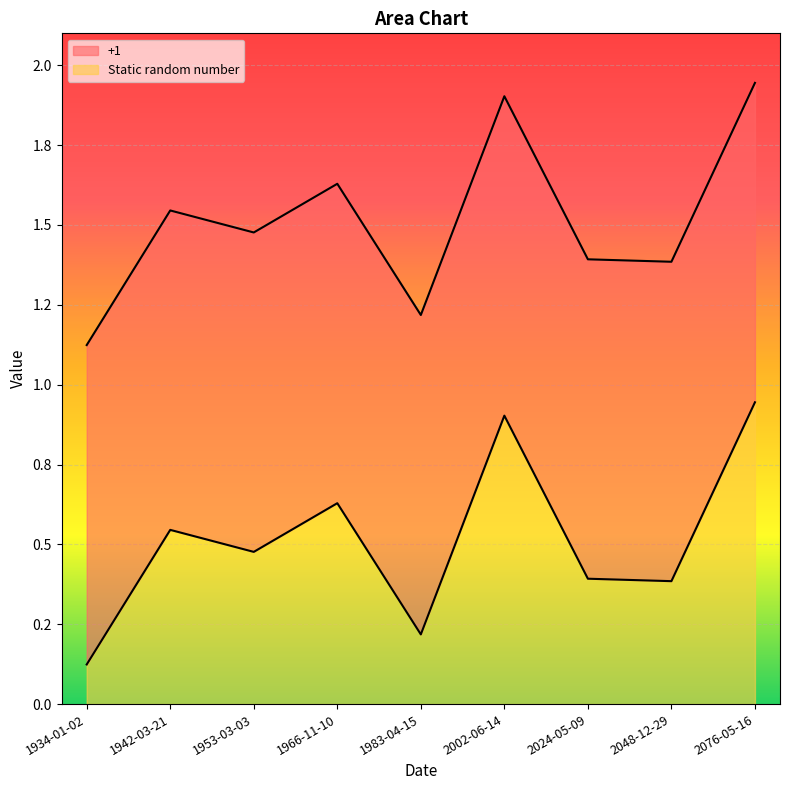

Does the chart display data point markers on the line(s)?

No